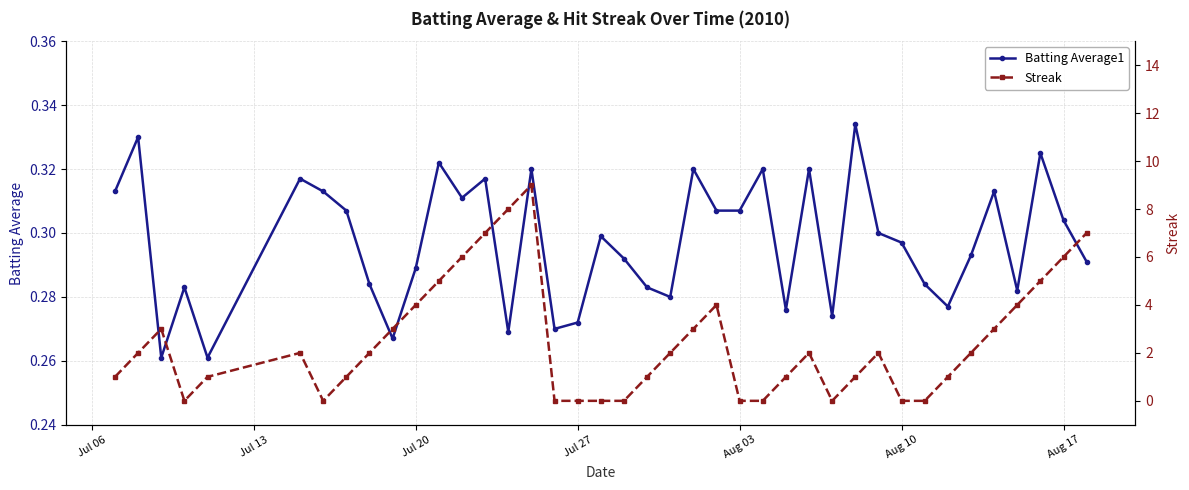

What is the average value of the Batting Average1 series?

0.3